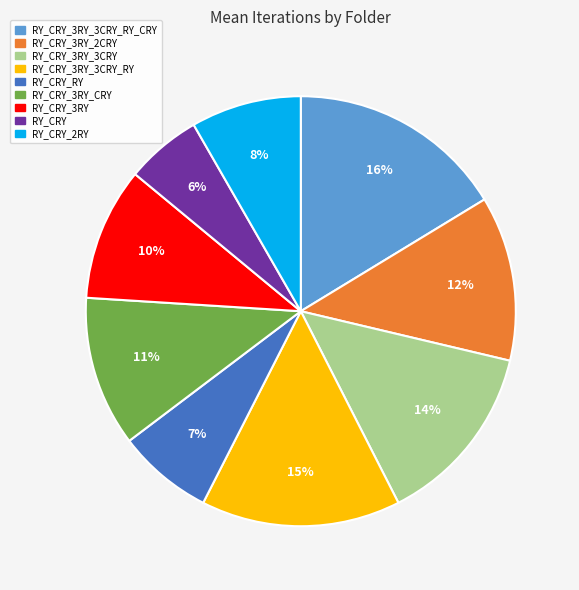

Is there any slice that represents more than half of the pie?

No